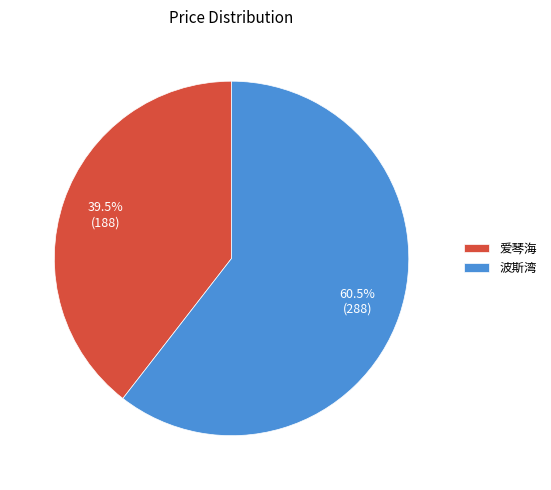

Which category accounts for the majority?

波斯湾